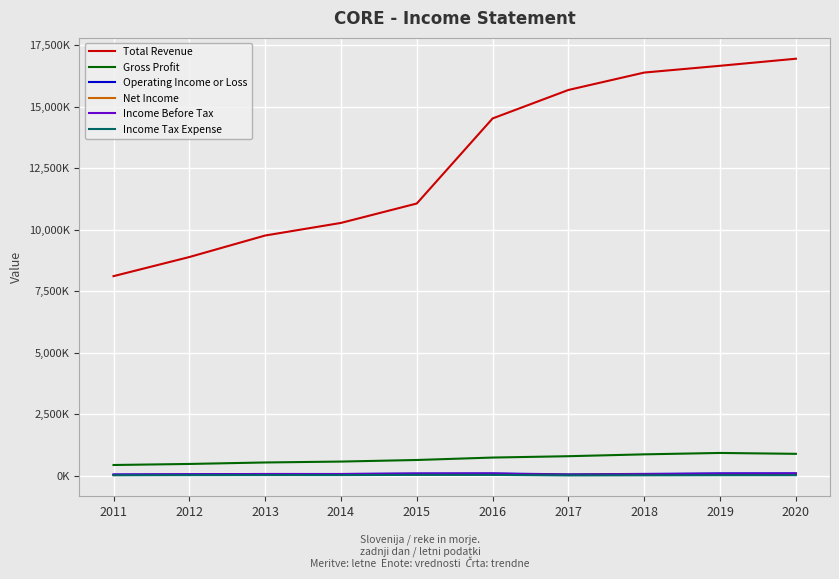

Which series has the largest total across all categories?

Total Revenue